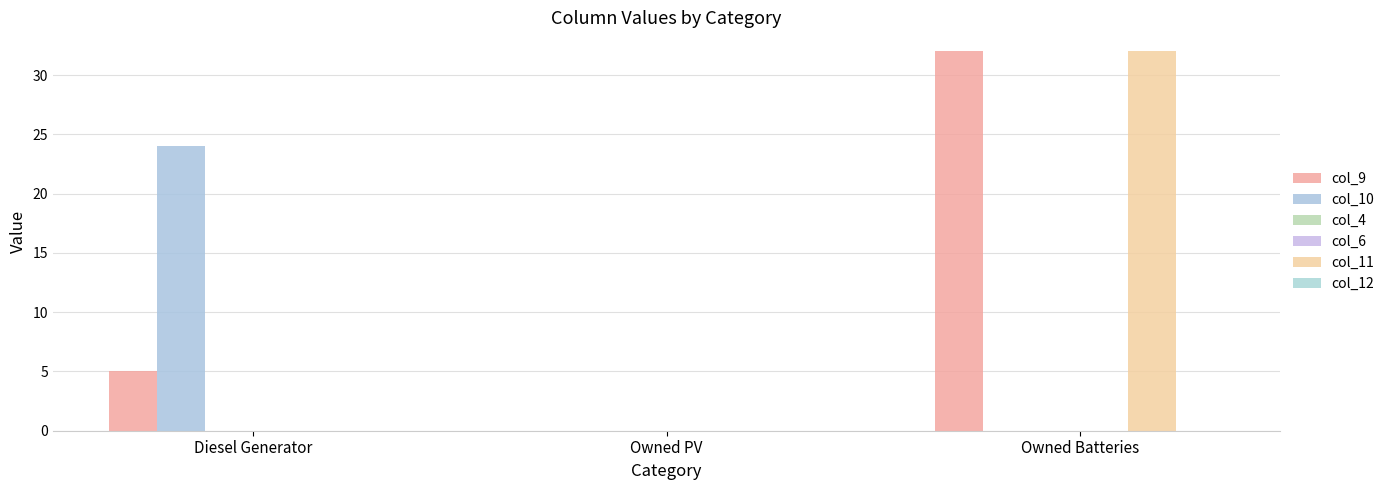

Which series changed the most between Owned PV and Owned Batteries?

col_9